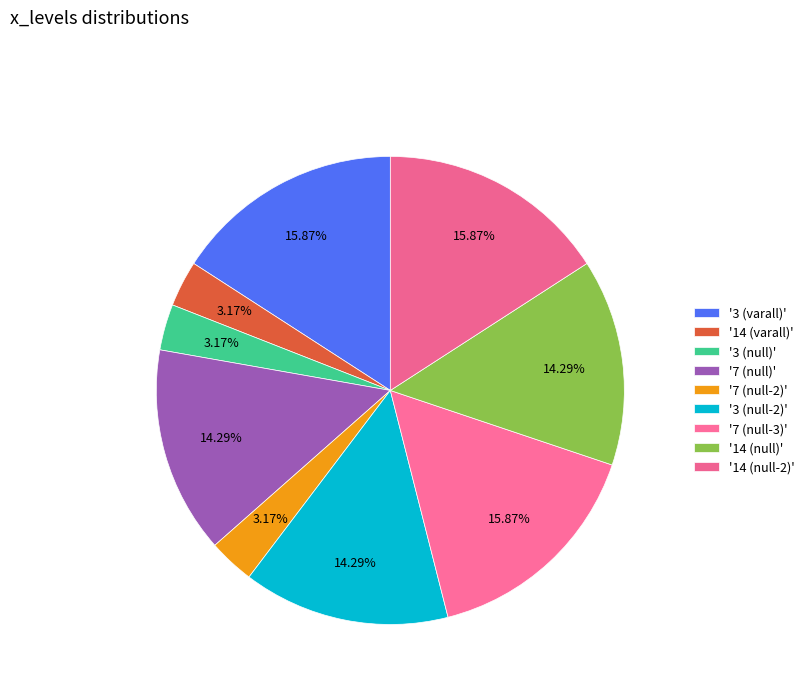

How many slices are in this pie chart?

9